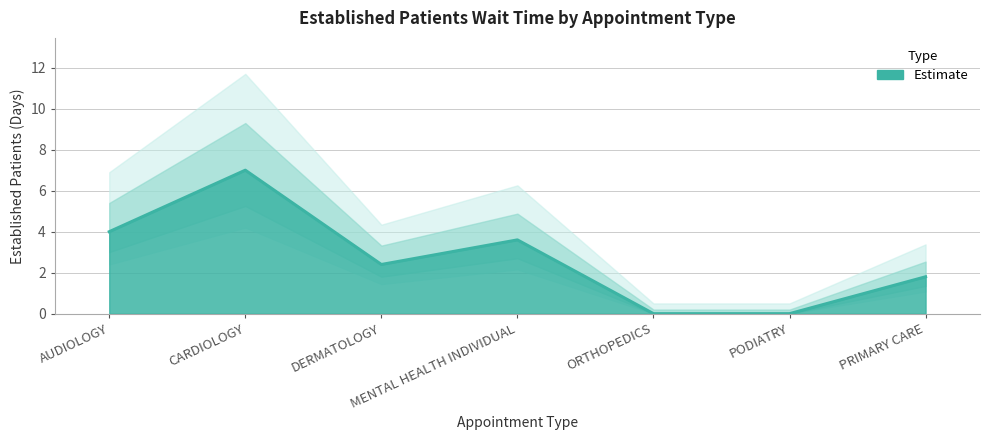

Where does the data first go above 2?

AUDIOLOGY